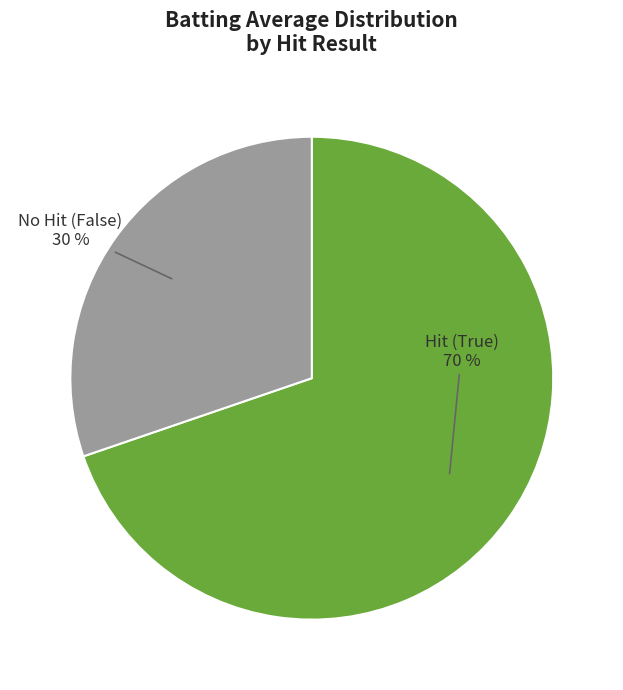

Is there any slice that represents more than half of the pie?

Yes